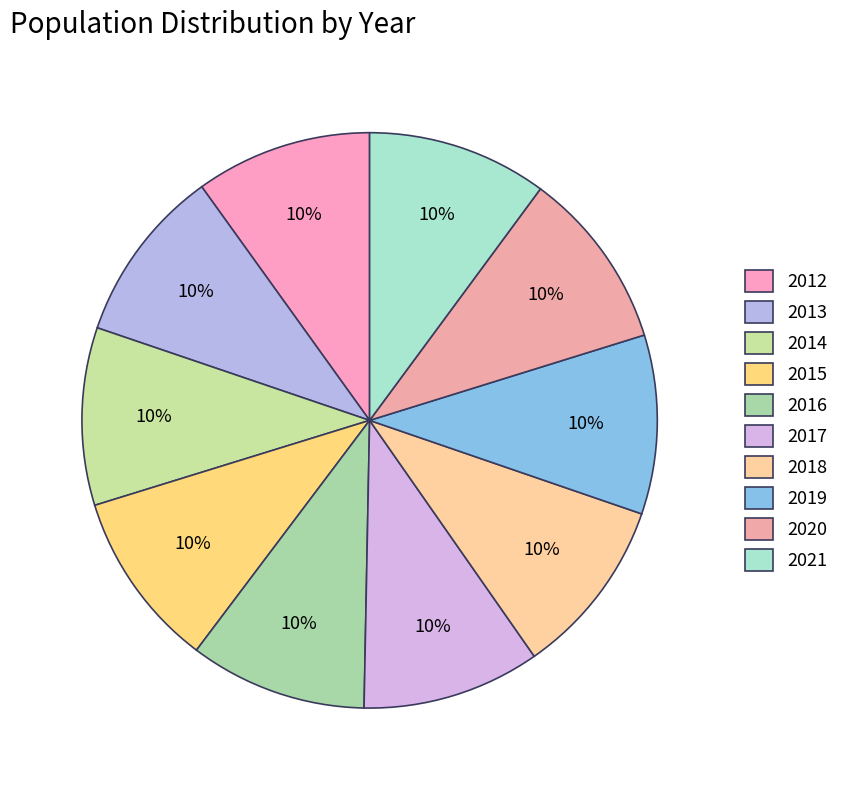

Is there any slice that represents more than half of the pie?

No